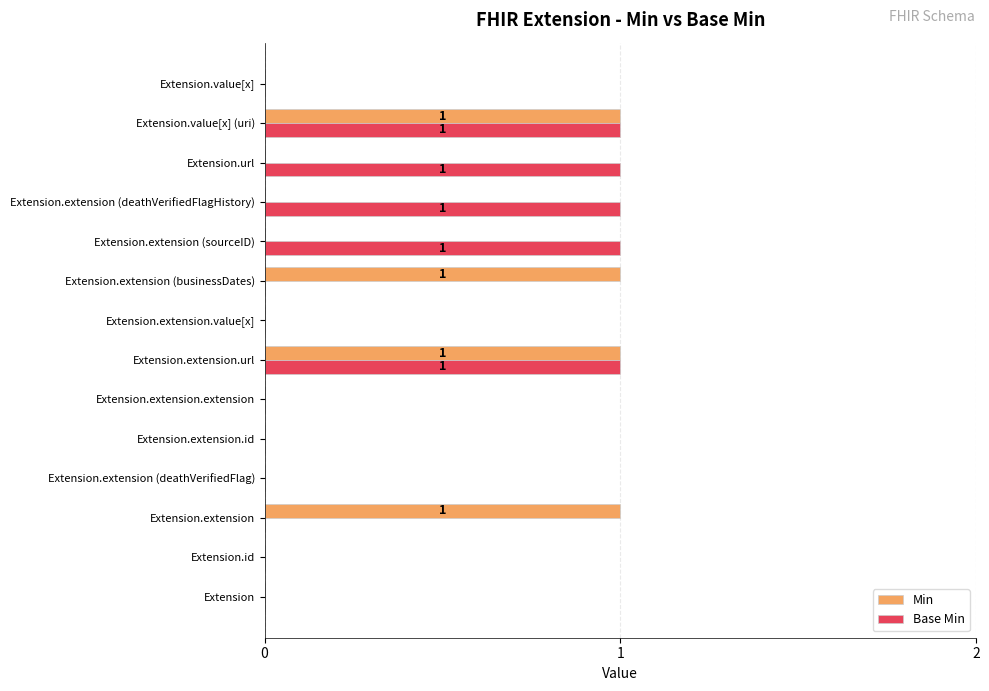

The value of Min at Extension.value[x] (uri) is 1. True or false?

True